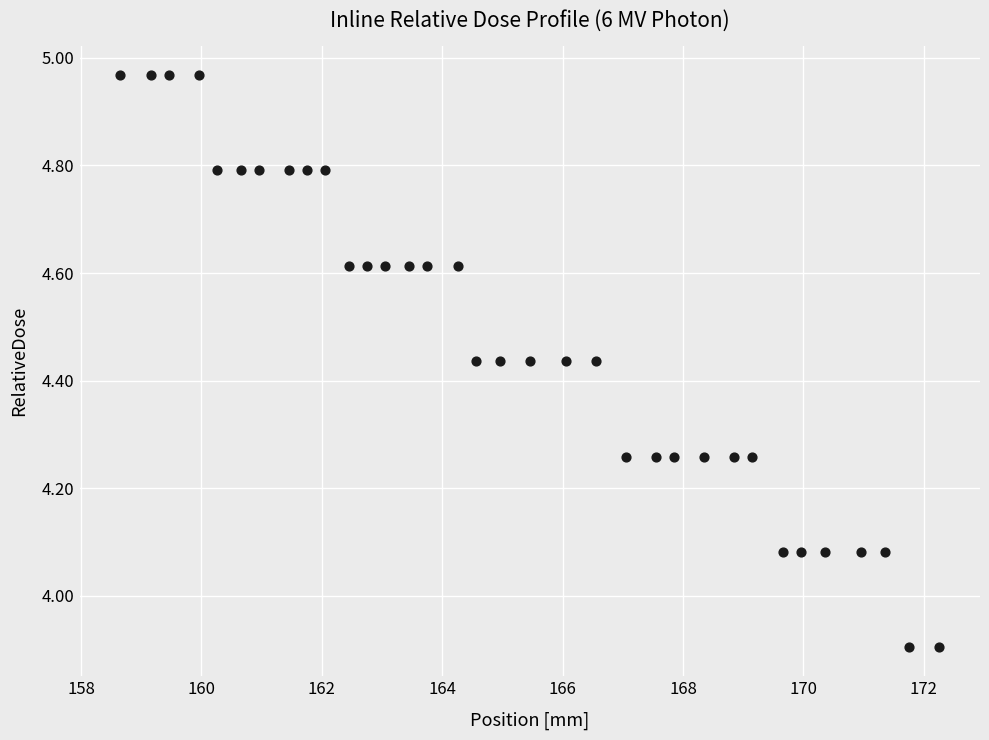

What is the range of Y values (max minus min)?

1.1